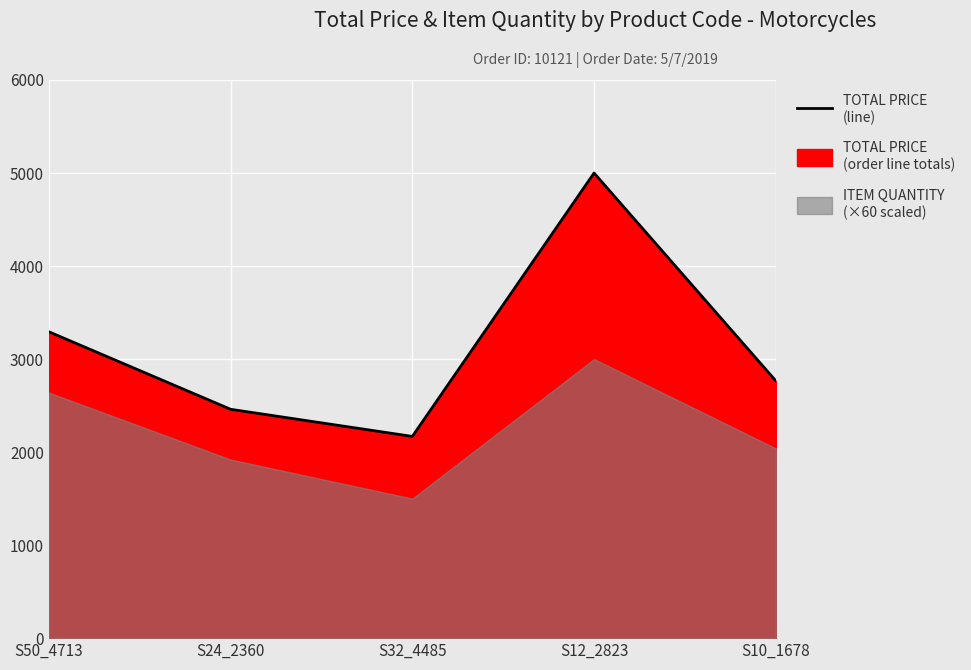

Rank the categories by value from highest to lowest.

S12_2823, S50_4713, S10_1678, S24_2360, S32_4485